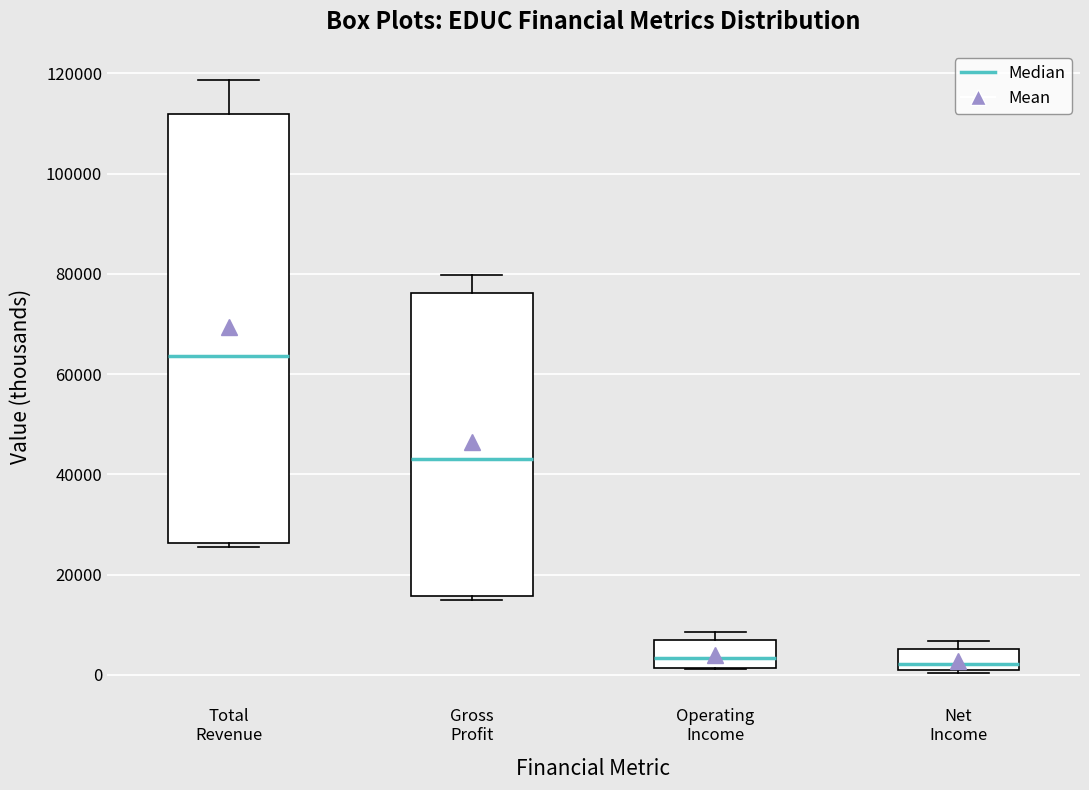

Which box is the tallest, from its lower edge to its upper edge?

Total Revenue